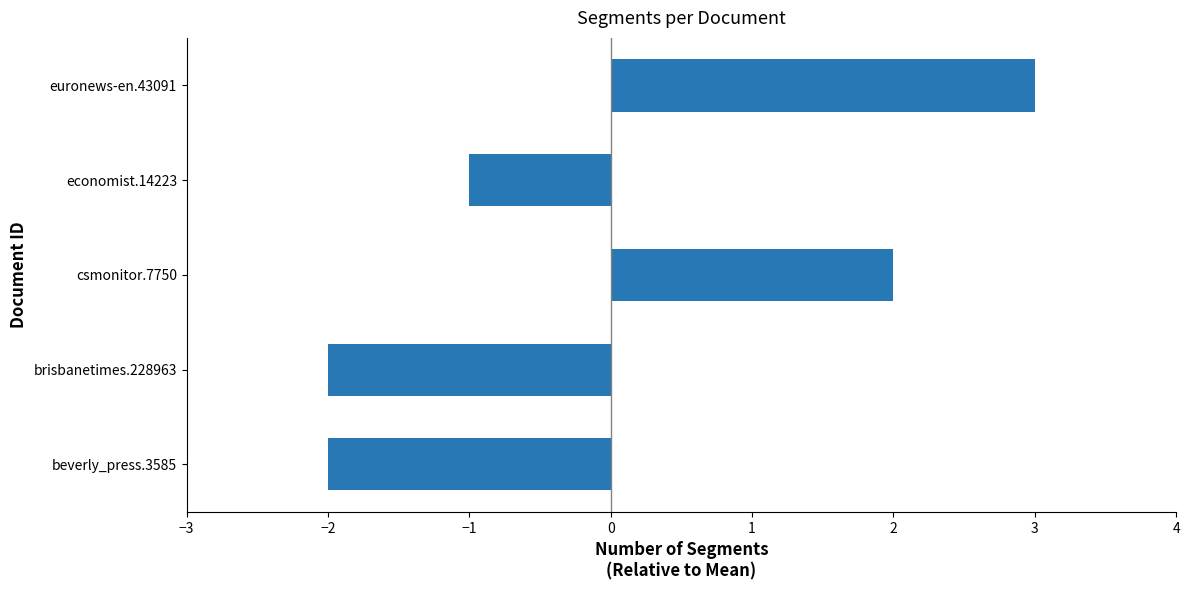

The value at csmonitor.7750 is 3. True or false?

False